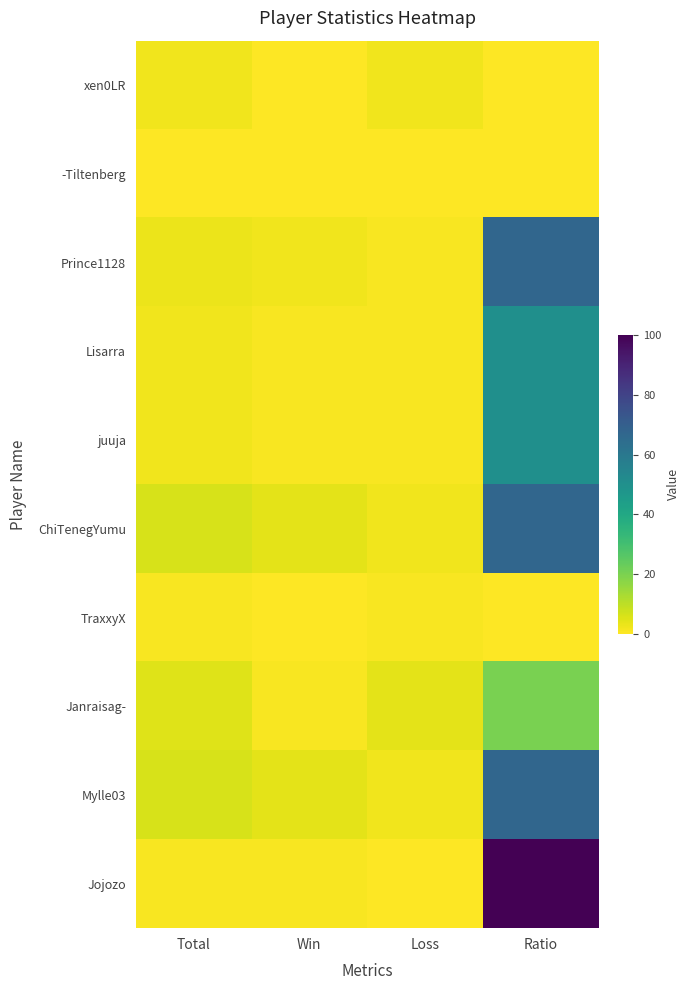

Reading left to right, list all the values displayed in this chart.

xen0LR: Total=2	Win=0	Loss=2	Ratio=0
-Tiltenberg: Total=0	Win=0	Loss=0	Ratio=0
Prince1128: Total=3	Win=2	Loss=1	Ratio=67
Lisarra: Total=2	Win=1	Loss=1	Ratio=50
juuja: Total=2	Win=1	Loss=1	Ratio=50
ChiTenegYumu: Total=6	Win=4	Loss=2	Ratio=67
TraxxyX: Total=1	Win=0	Loss=1	Ratio=0
Janraisag-: Total=5	Win=1	Loss=4	Ratio=20
Mylle03: Total=6	Win=4	Loss=2	Ratio=67
Jojozo: Total=1	Win=1	Loss=0	Ratio=100